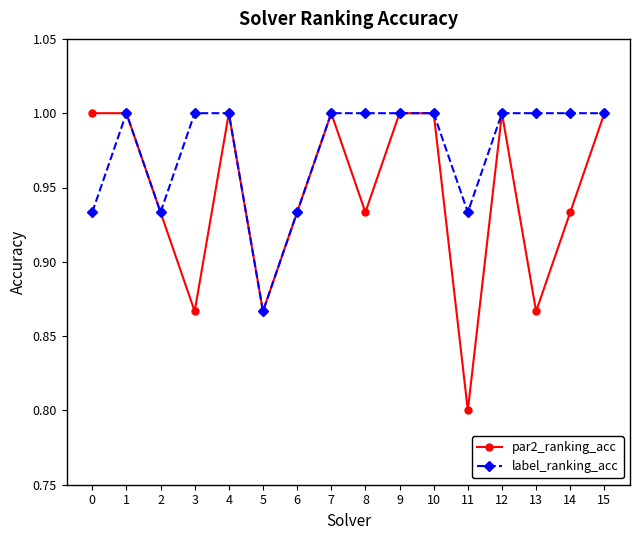

List the series in order of their overall mean, lowest first.

par2_ranking_acc, label_ranking_acc